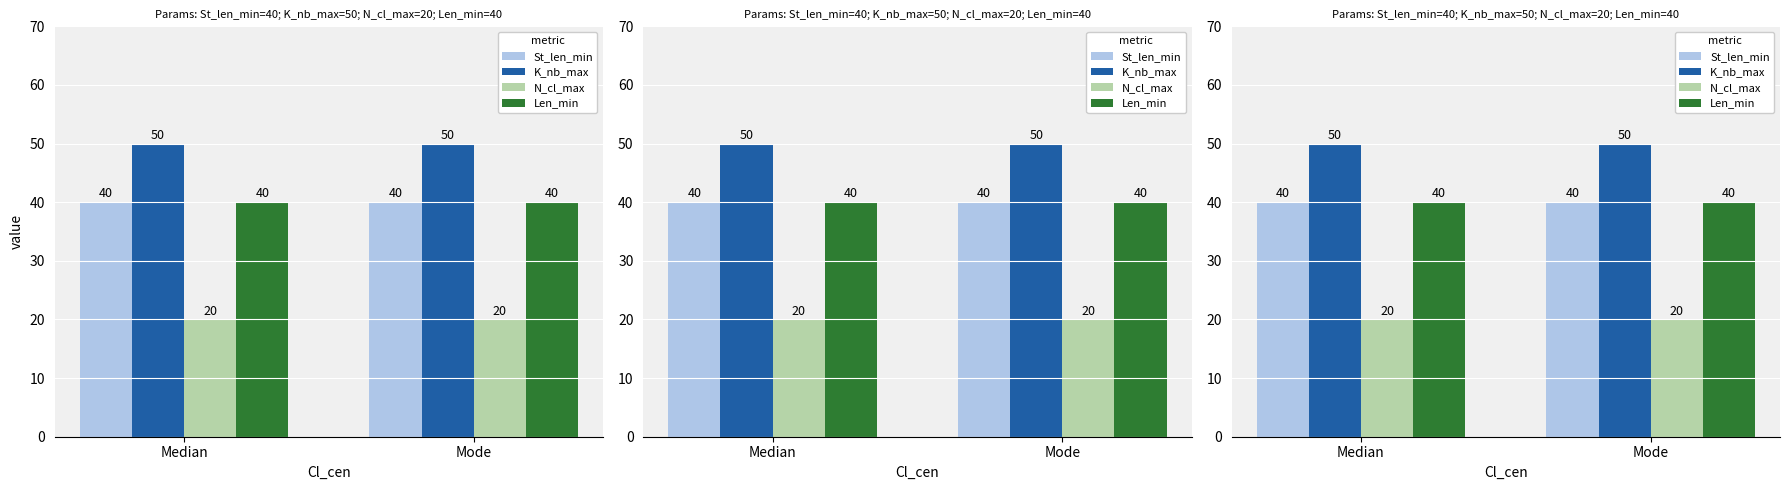

What is the smallest value displayed?

20